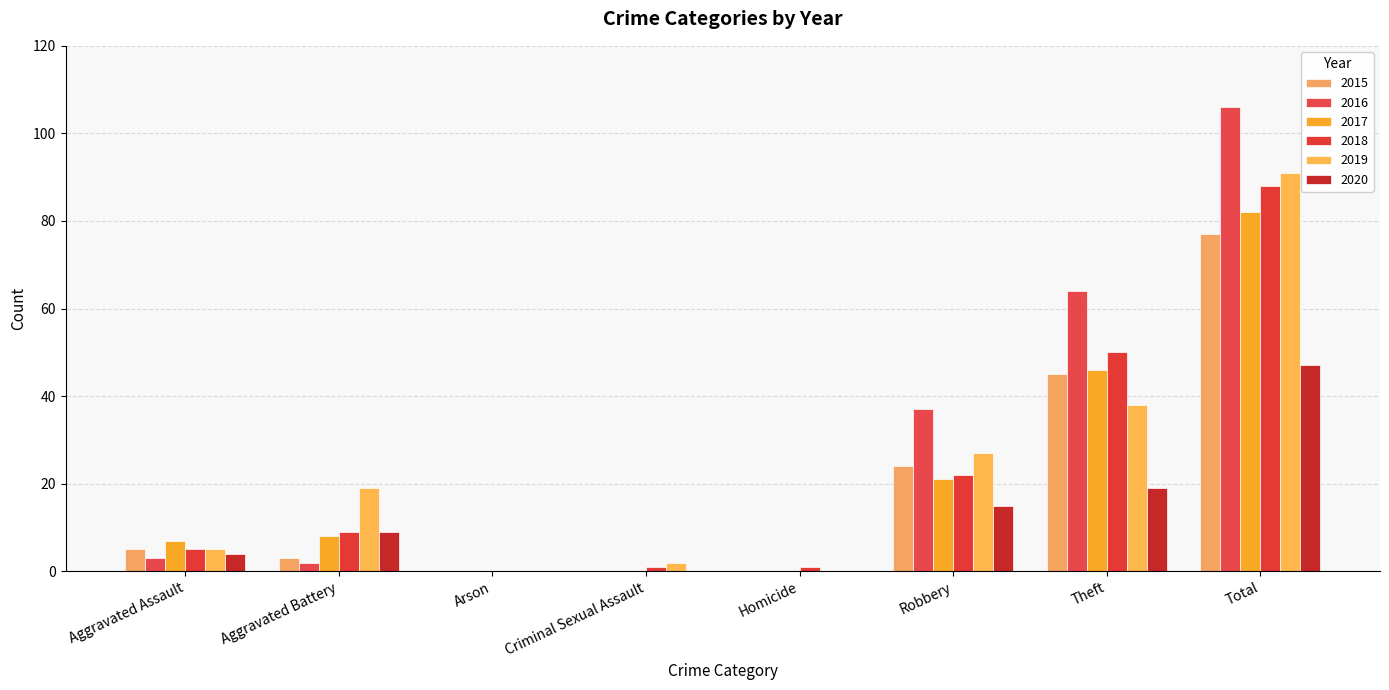

Are the bars horizontal?

No